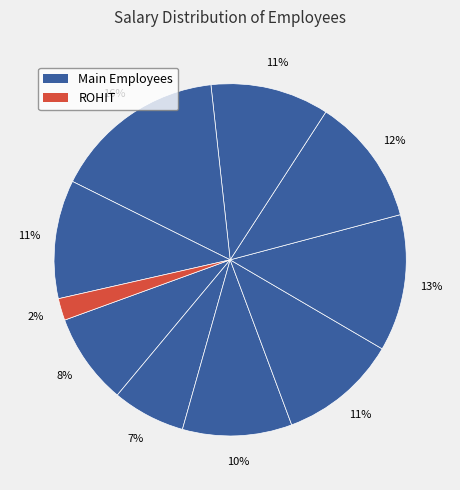

How many slices are in this pie chart?

10